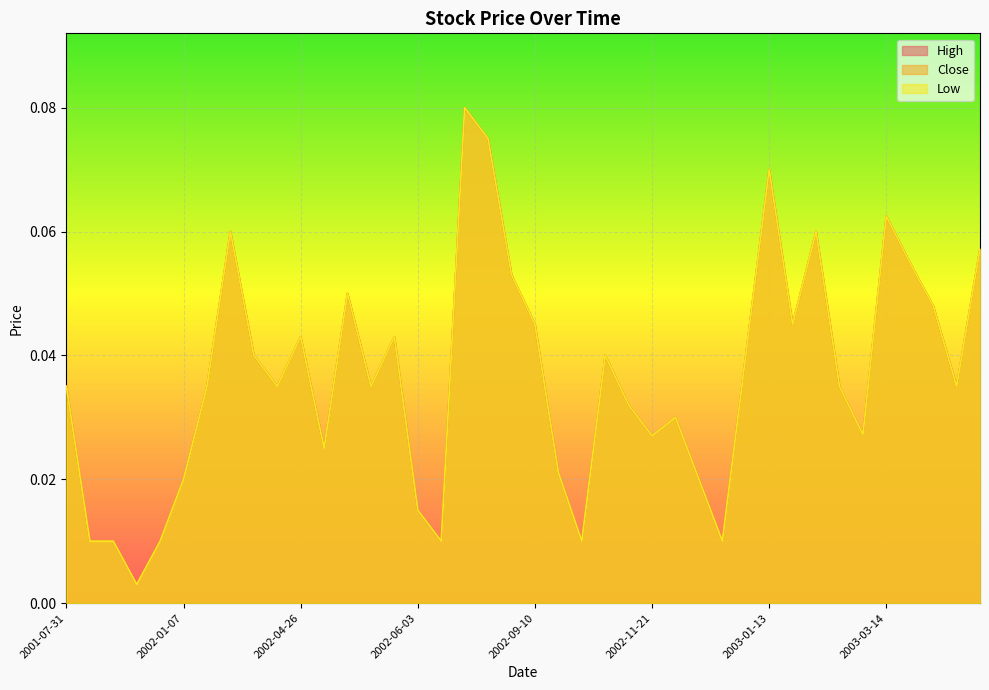

How many interior local peaks does the Low series have?

10